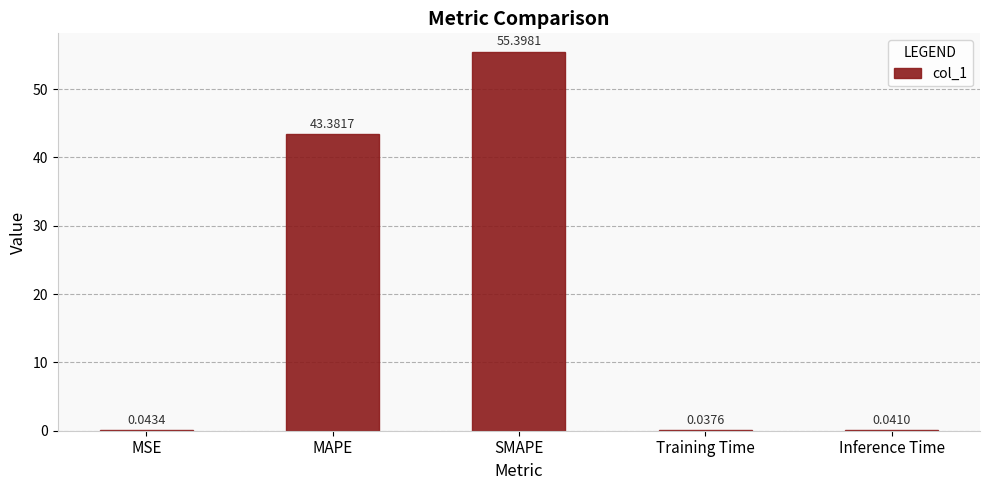

What is the sum of all values?

98.9